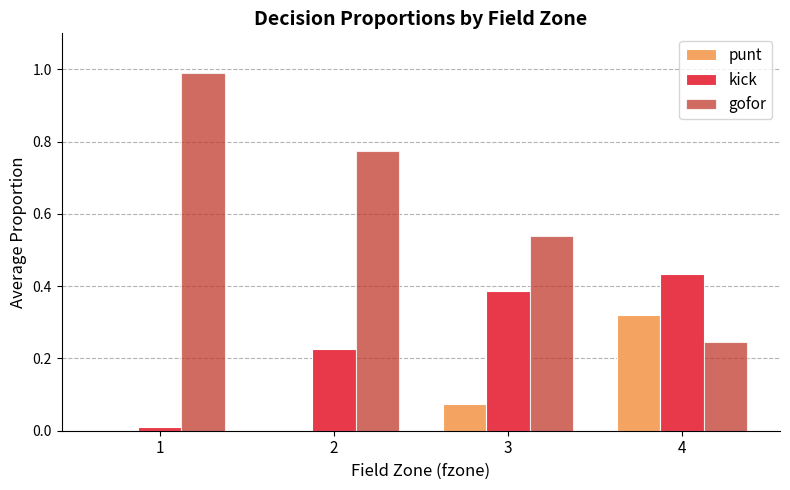

Are the bars horizontal?

No